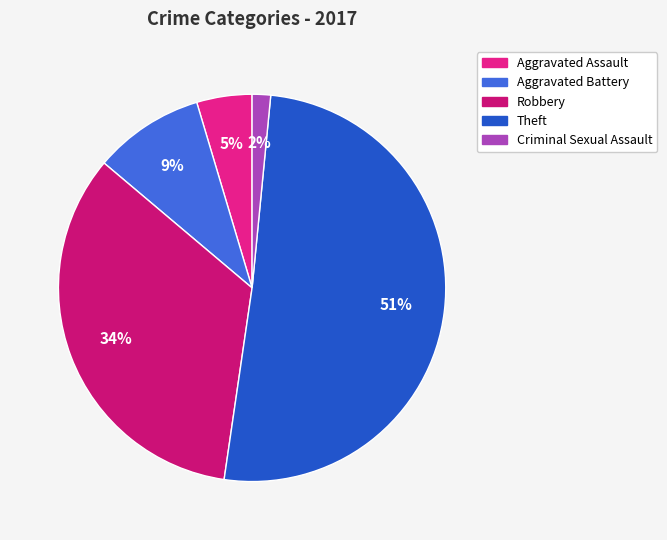

Is it true that Aggravated Assault is 5% of the pie?

True